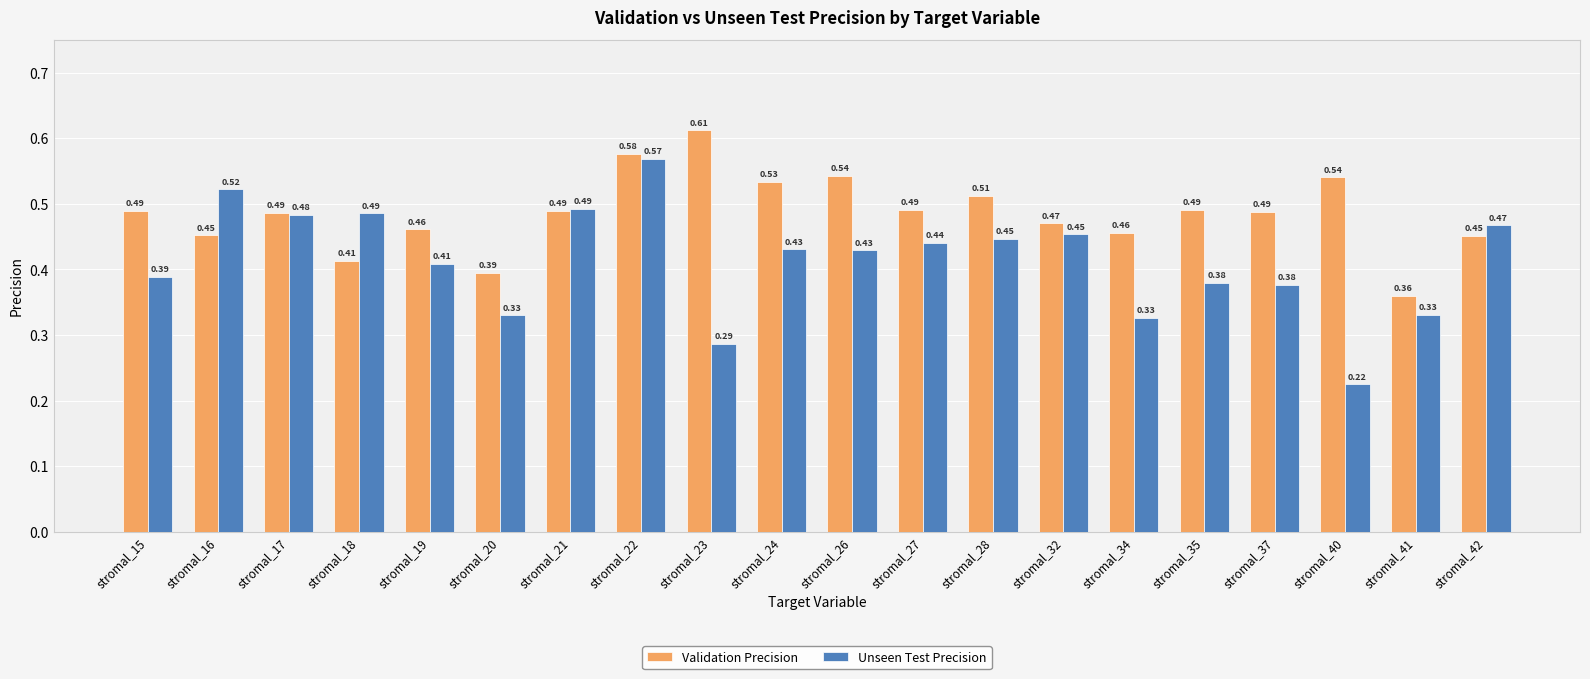

List the series in order of their overall mean, highest first.

Validation Precision, Unseen Test Precision